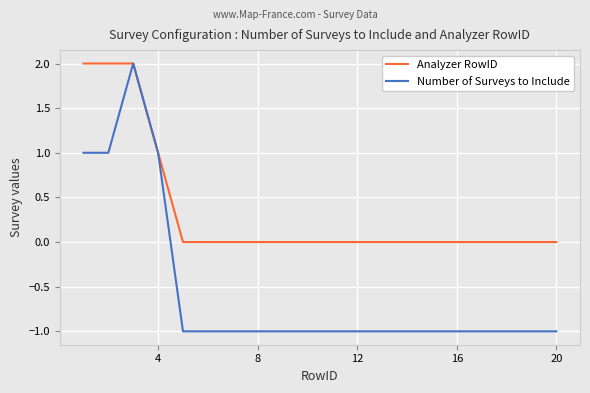

Count the number of categories in the chart.

20